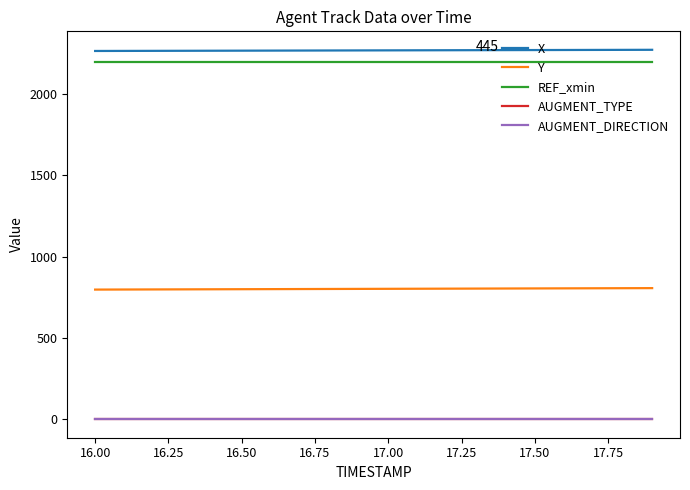

Does the chart display data point markers on the line(s)?

No